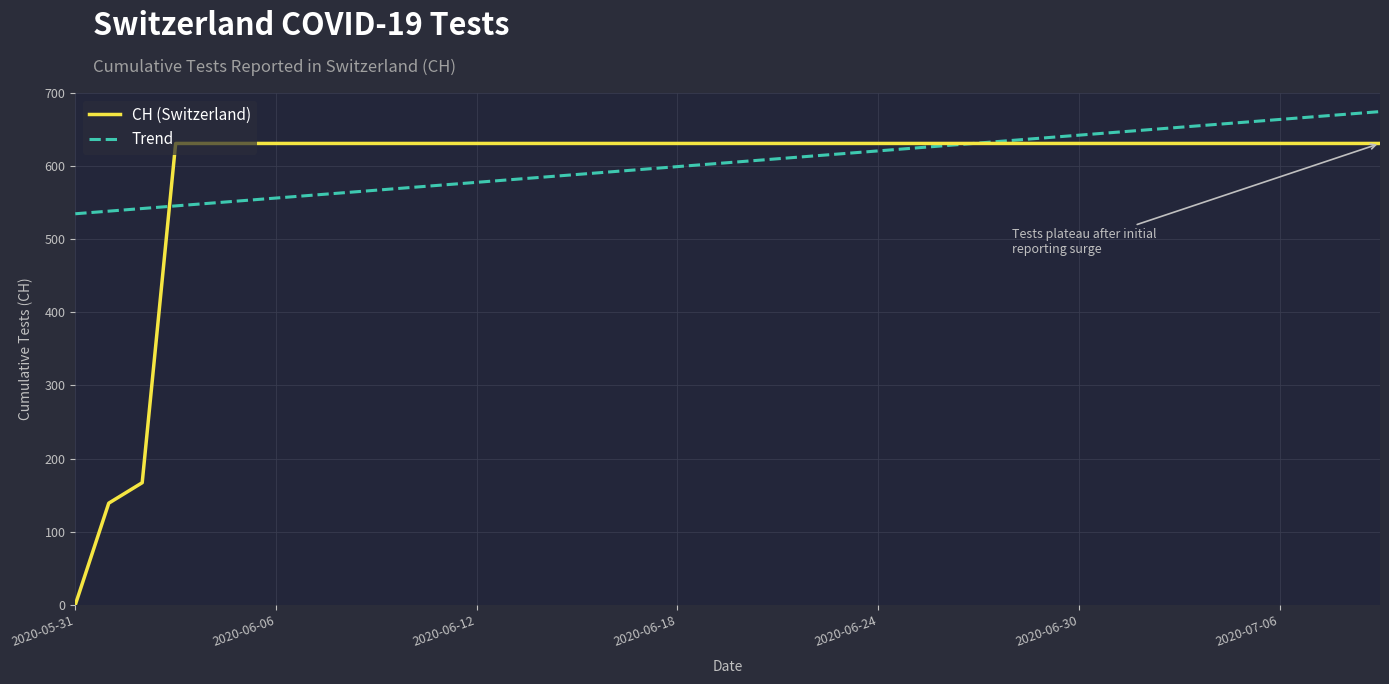

How many intersections are there between CH (Switzerland) and Trend?

2